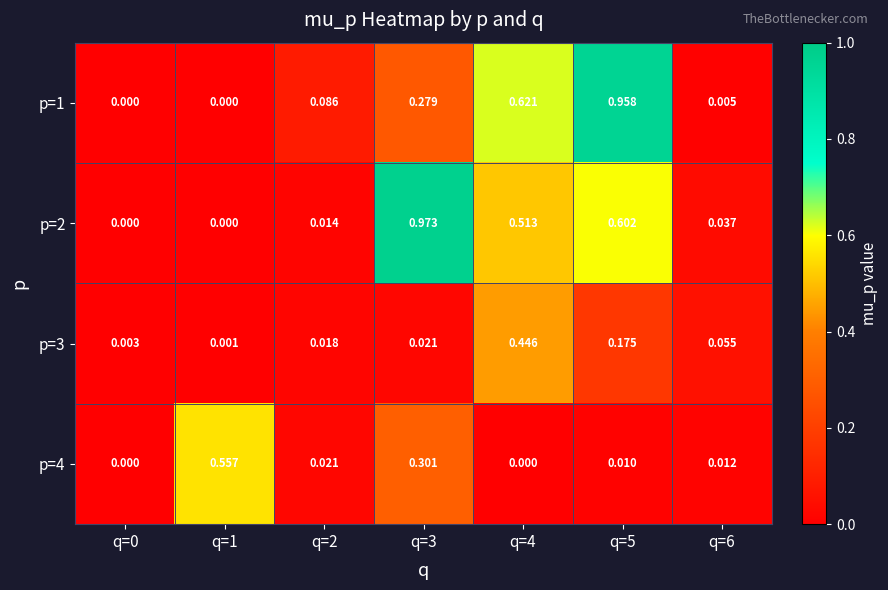

Rank the series by their maximum value, from lowest to highest.

p=3, p=4, p=1, p=2